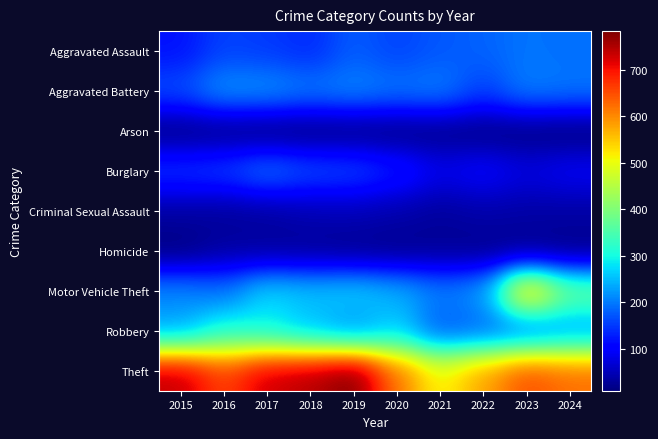

Which category has the highest value across all series?

2019